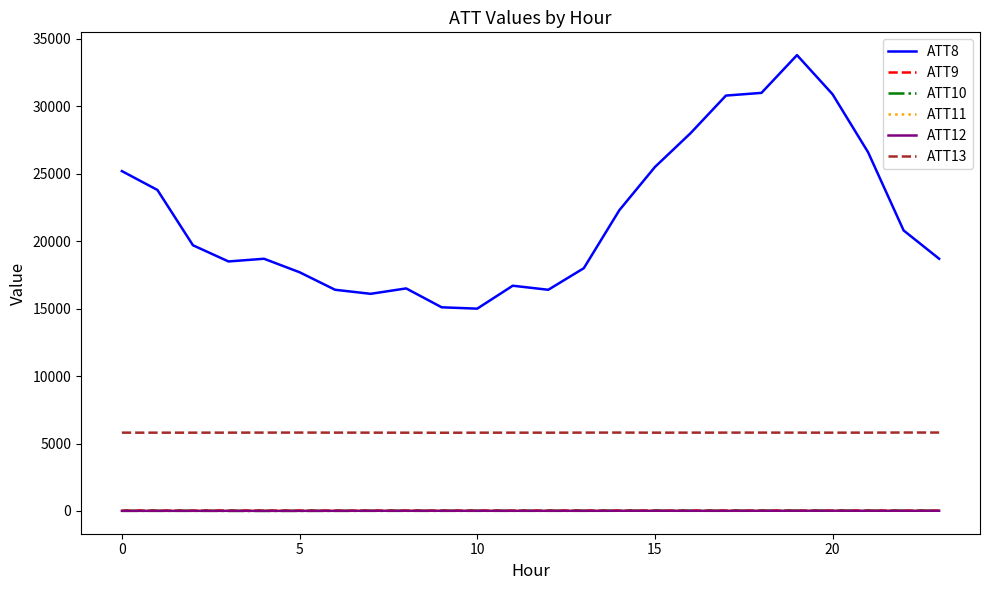

What is the lowest value of the ATT8 series?

15000.0